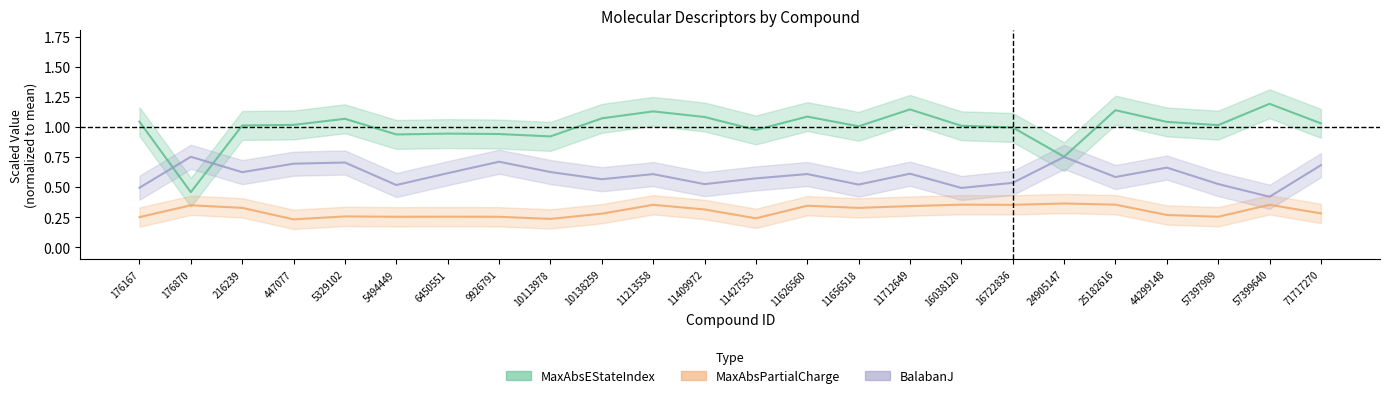

Reading left to right, what are all the values shown in this chart?

MaxAbsEStateIndex: 176167=1.0	176870=0.5	216239=1.0	447077=1.0	5329102=1.1	5494449=0.9	6450551=0.9	9926791=0.9	10113978=0.9	10138259=1.1	11213558=1.1	11409972=1.1	11427553=1.0	11626560=1.1	11656518=1.0	11712649=1.1	16038120=1.0	16722836=1.0	24905147=0.8	25182616=1.1	44299148=1.0	57397989=1.0	57399640=1.2	71717270=1.0
MaxAbsPartialCharge: 176167=0.3	176870=0.3	216239=0.3	447077=0.2	5329102=0.3	5494449=0.3	6450551=0.3	9926791=0.3	10113978=0.2	10138259=0.3	11213558=0.4	11409972=0.3	11427553=0.2	11626560=0.3	11656518=0.3	11712649=0.3	16038120=0.4	16722836=0.4	24905147=0.4	25182616=0.4	44299148=0.3	57397989=0.3	57399640=0.4	71717270=0.3
BalabanJ: 176167=0.5	176870=0.8	216239=0.6	447077=0.7	5329102=0.7	5494449=0.5	6450551=0.6	9926791=0.7	10113978=0.6	10138259=0.6	11213558=0.6	11409972=0.5	11427553=0.6	11626560=0.6	11656518=0.5	11712649=0.6	16038120=0.5	16722836=0.5	24905147=0.8	25182616=0.6	44299148=0.7	57397989=0.5	57399640=0.4	71717270=0.7